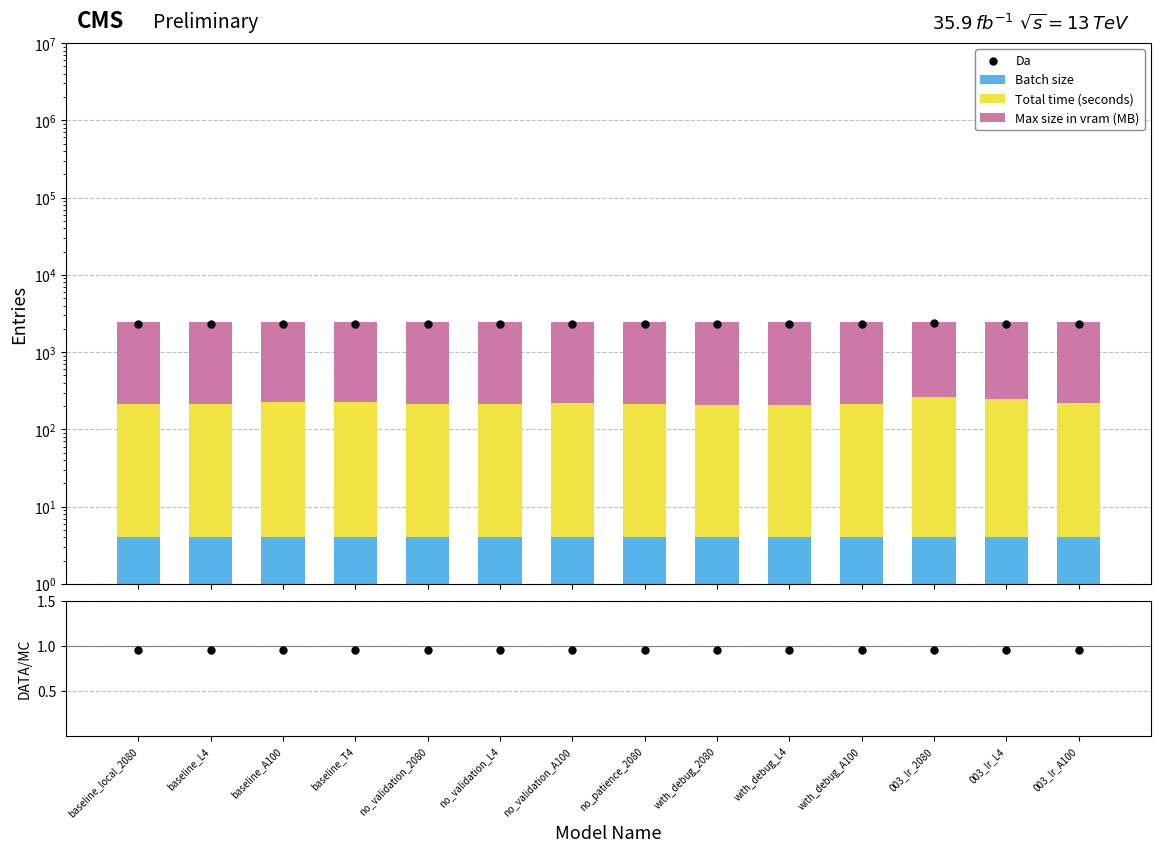

Which series has the largest total across all categories?

Max size in vram (MB)